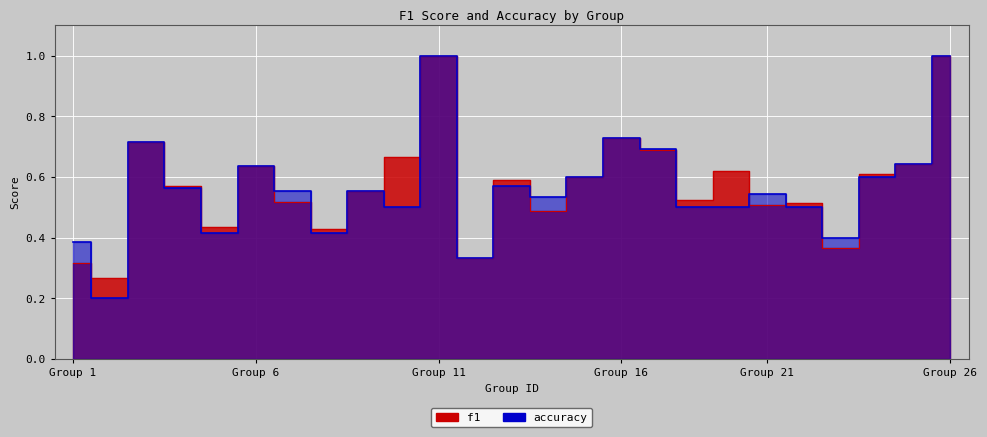

At 3, list the series in order from largest to smallest.

f1, accuracy